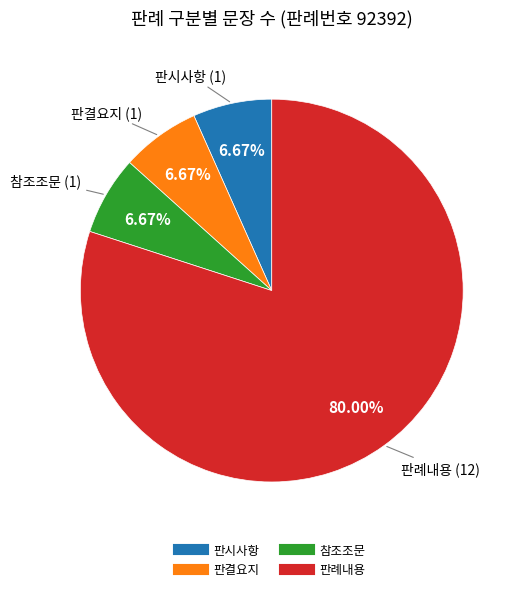

Is the sum of 참조조문 and 판결요지 greater than half?

No